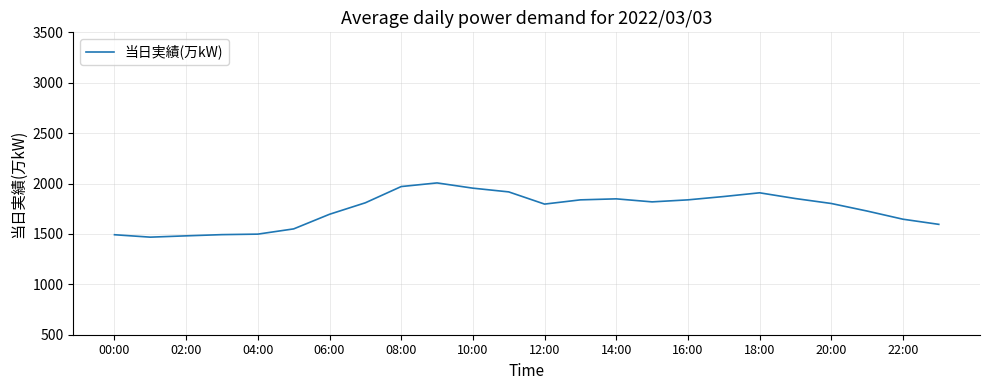

What is the greatest value displayed?

2006